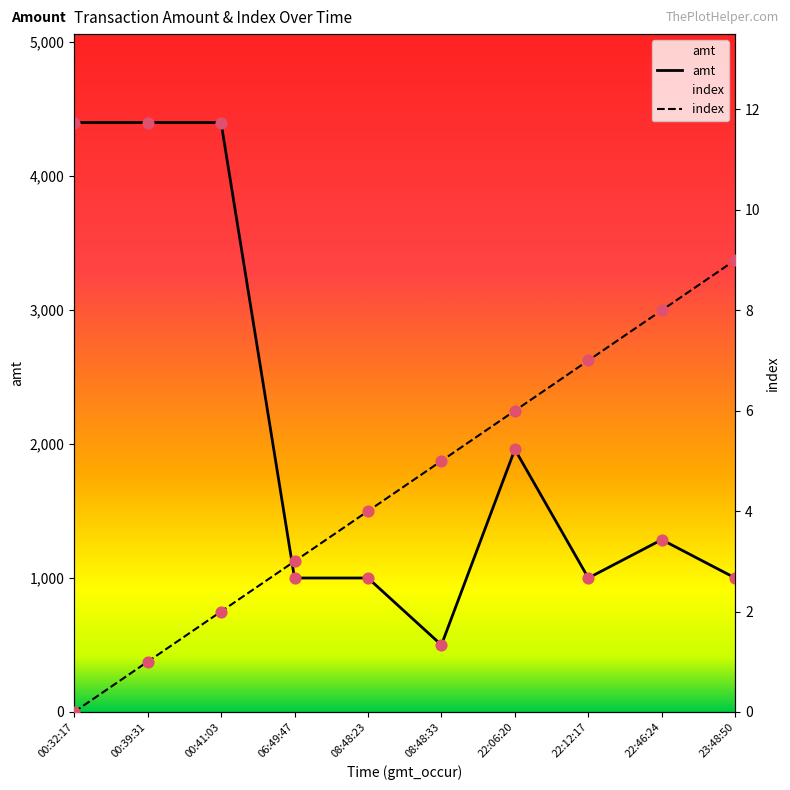

At how many categories does at least one series exceed 471?

10